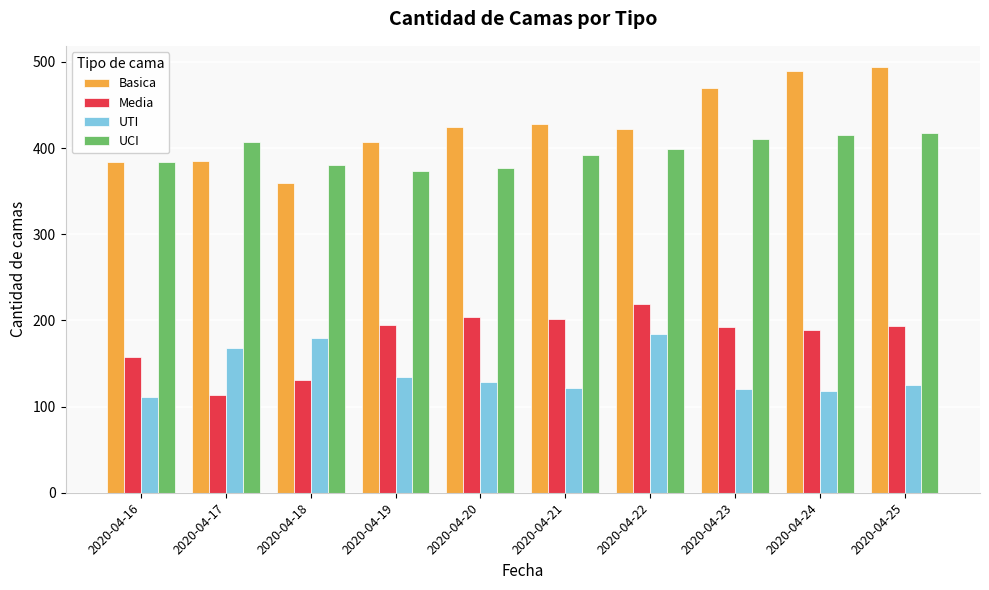

What is the spread (max minus min) of values at 2020-04-19?

273